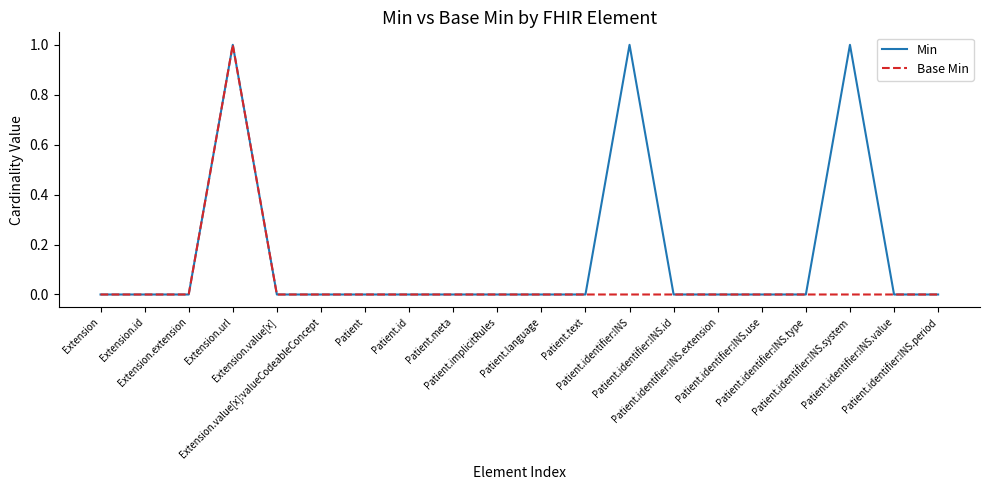

Which series has the largest total across all categories?

Min